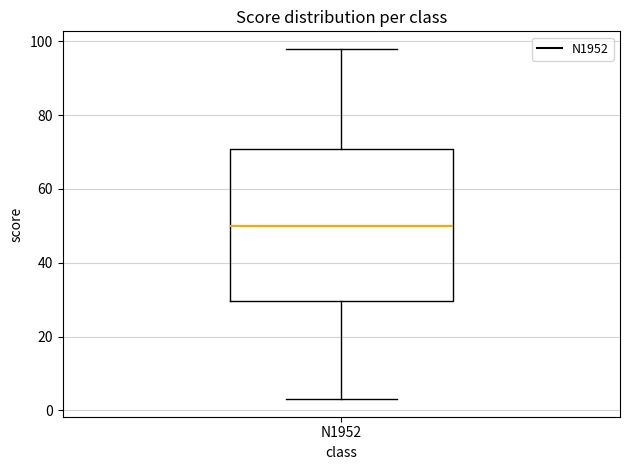

Transcribe this box plot: give where the median line is, the range the box spans, and where the two whiskers end, as read against the y-axis. The values are not printed on the chart, so give them approximately, as read against the axis.

median 50, box 30 to 70, whiskers 4 to 98